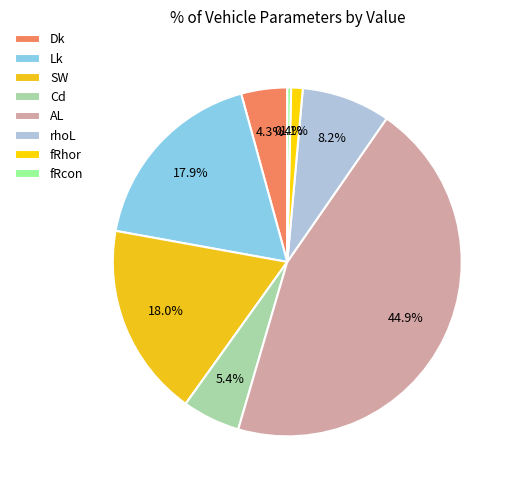

What percentage do Dk and AL together represent?

49.2%